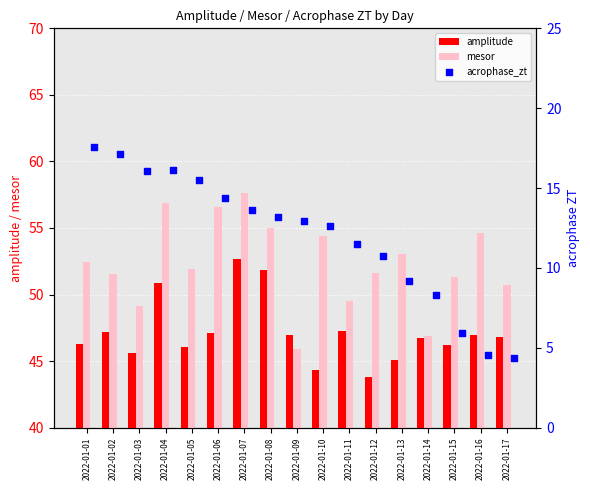

At how many categories does at least one series exceed 44?

17